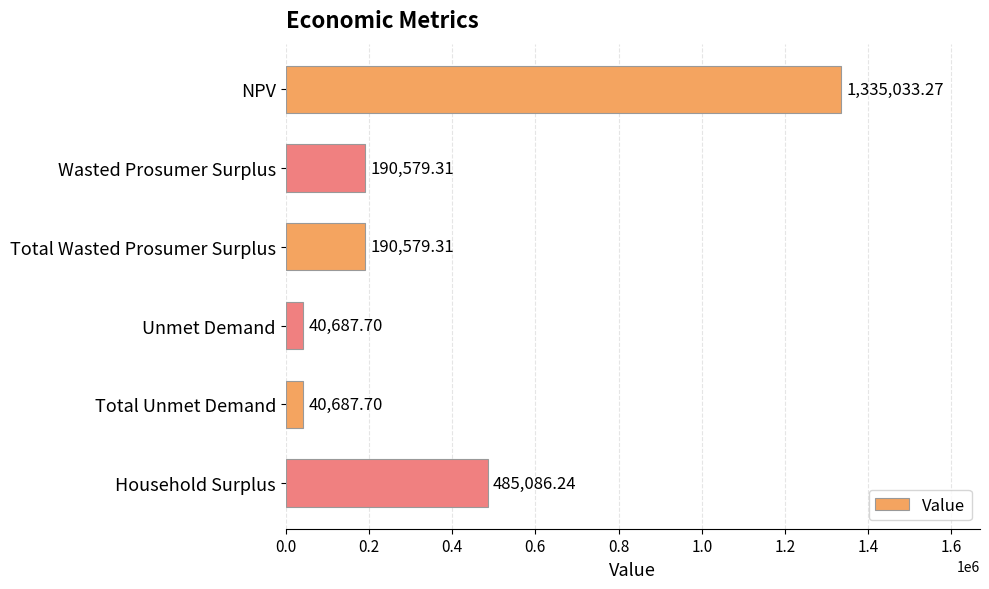

What is the change in value from Total Unmet Demand to Household Surplus?

+444398.5